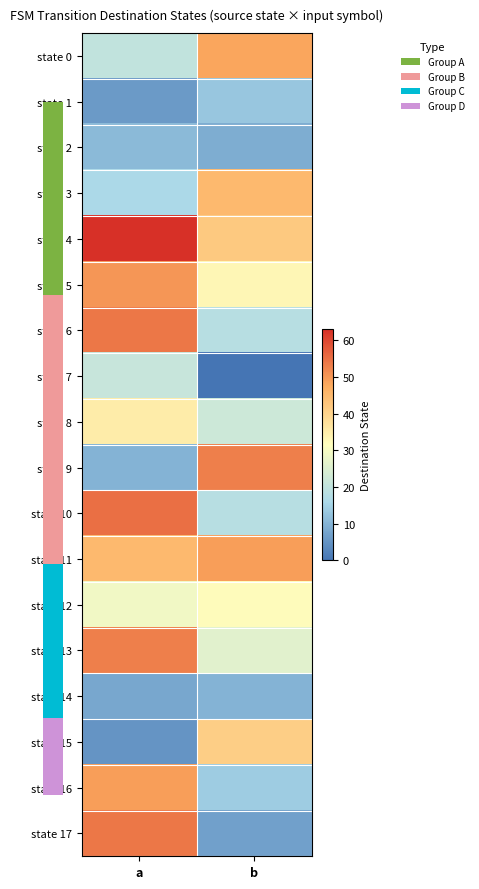

Count the number of categories in the chart.

2